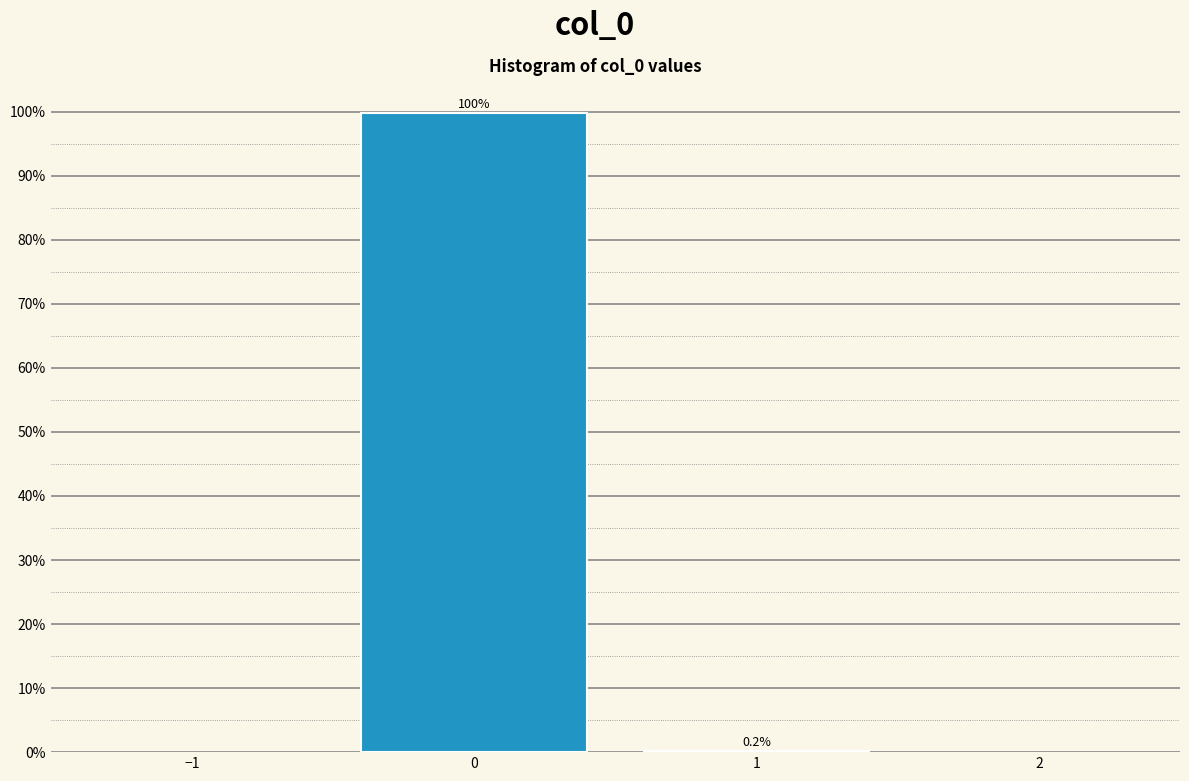

What is the height of the bar covering -0.5 to 0.5 on the x-axis?

99.8